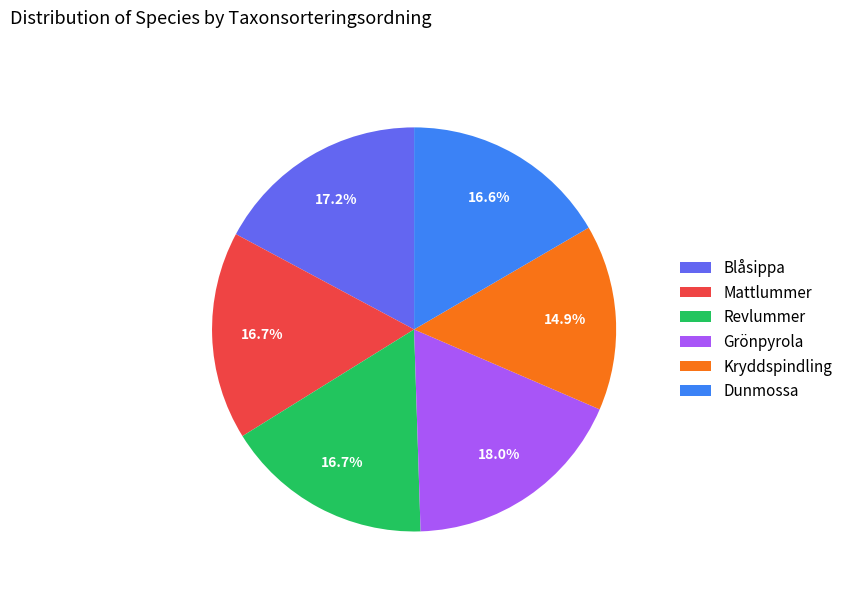

What percentage do Kryddspindling and Blåsippa together represent?

32.1%